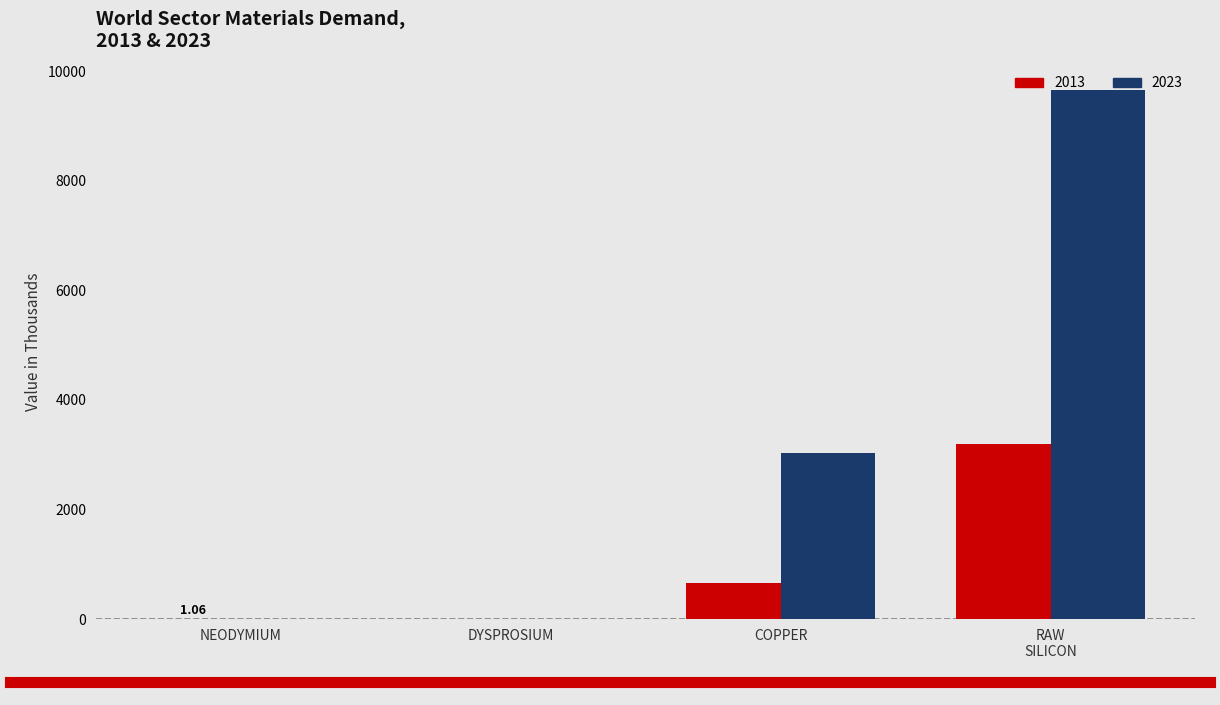

At which label is 2013 closest to 1595?

COPPER